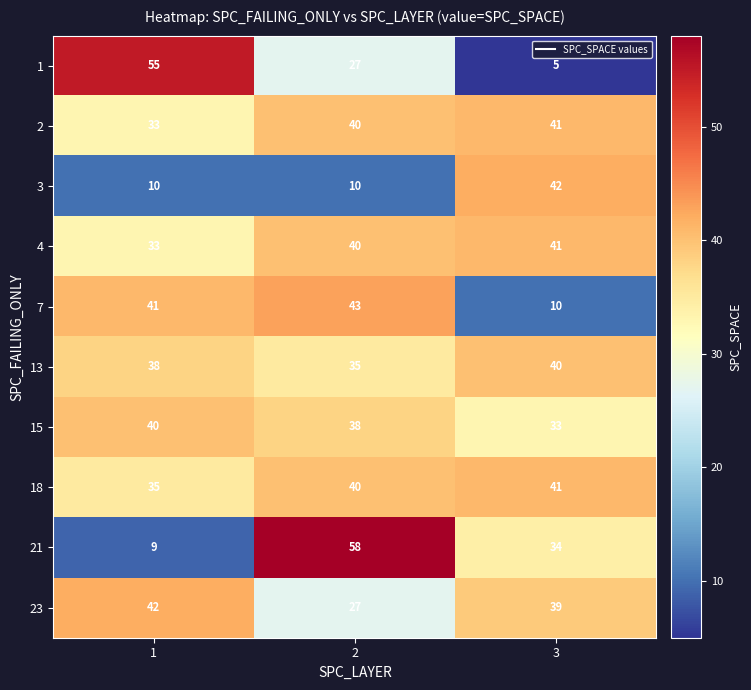

Between 1 and 2, which series saw the biggest shift?

21